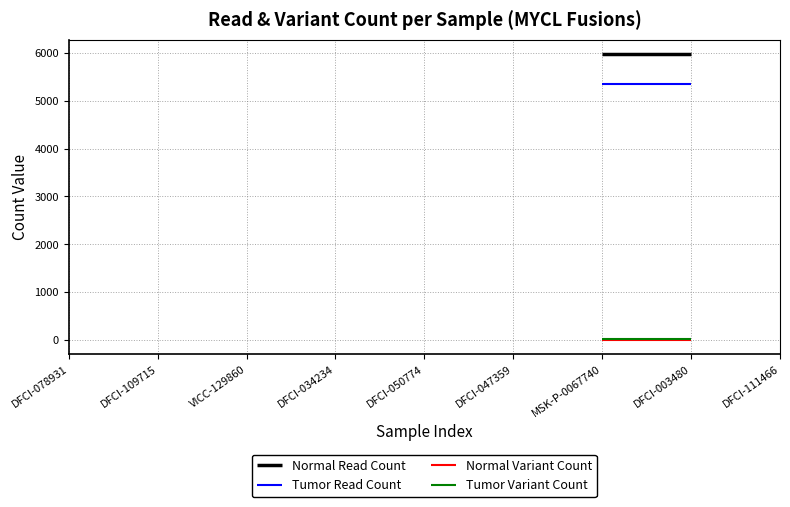

True or false: Tumor Read Count has more than 2 points higher than both neighbors.

False